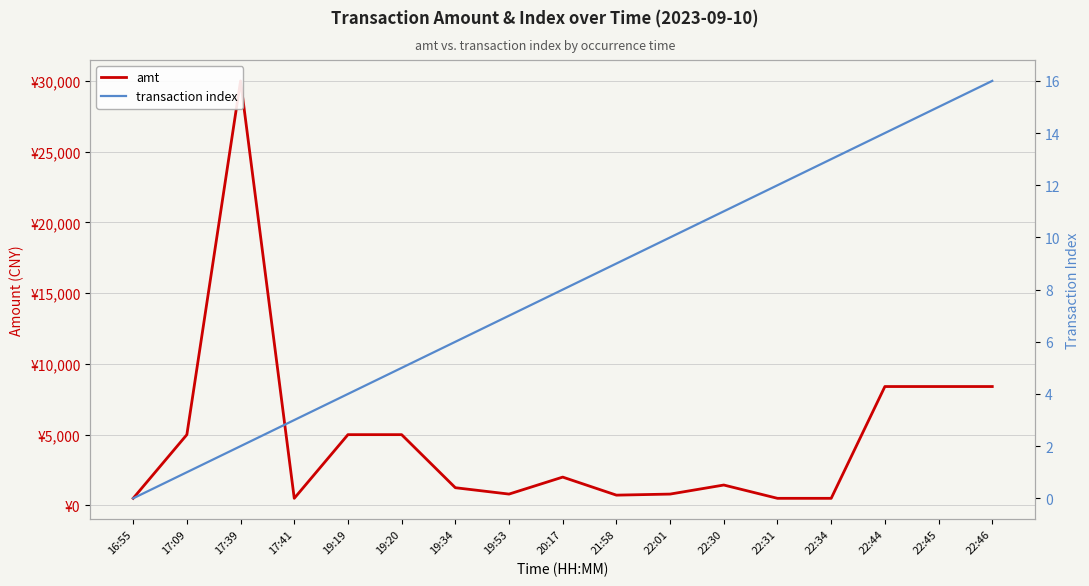

At which label is amt closest to 15250?

22:44